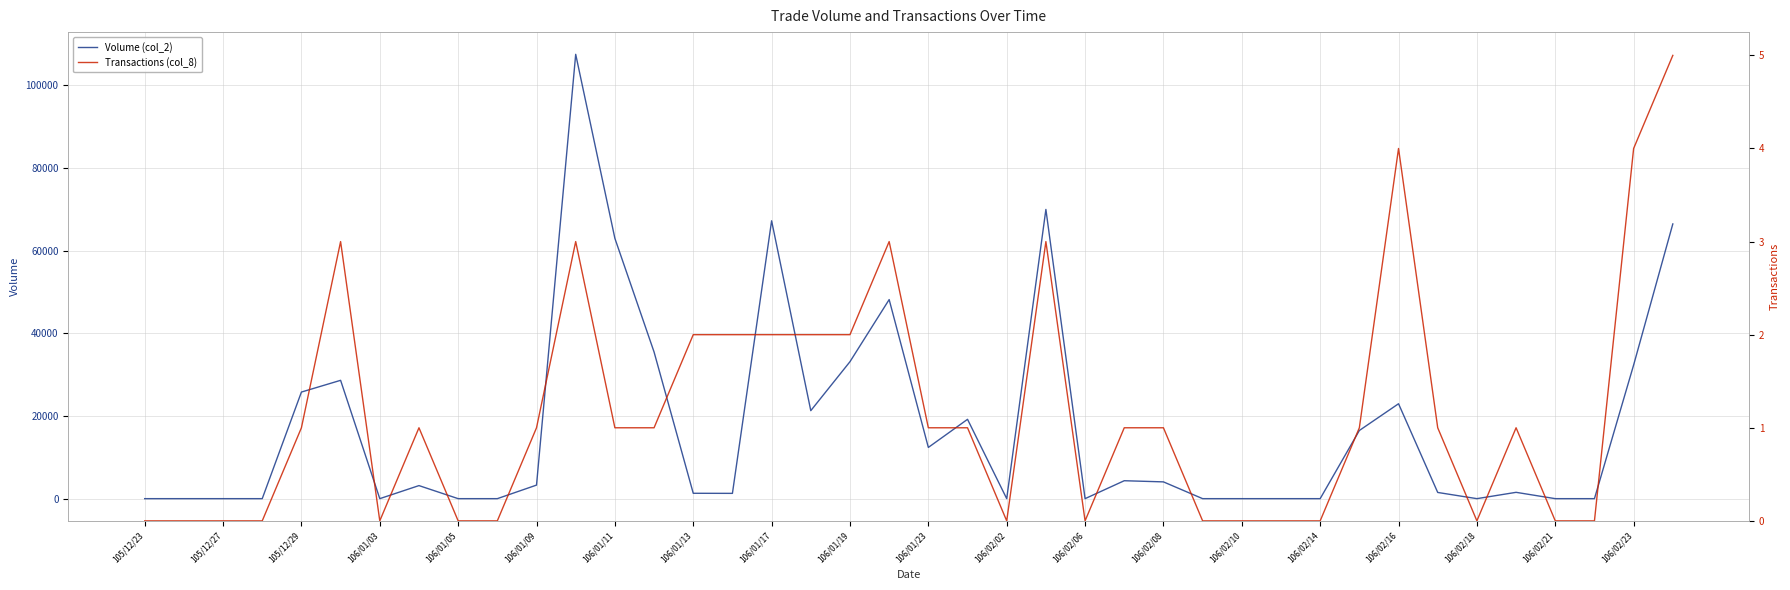

Is this an area chart (filled region under the line)?

No